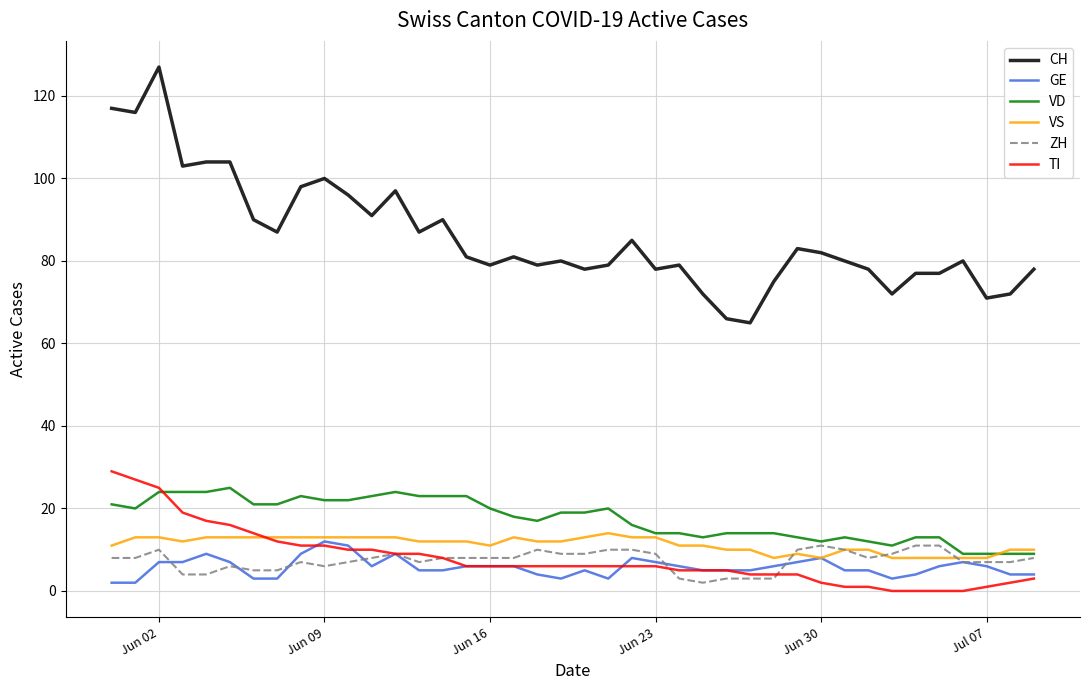

Which series has the widest spread of values?

CH